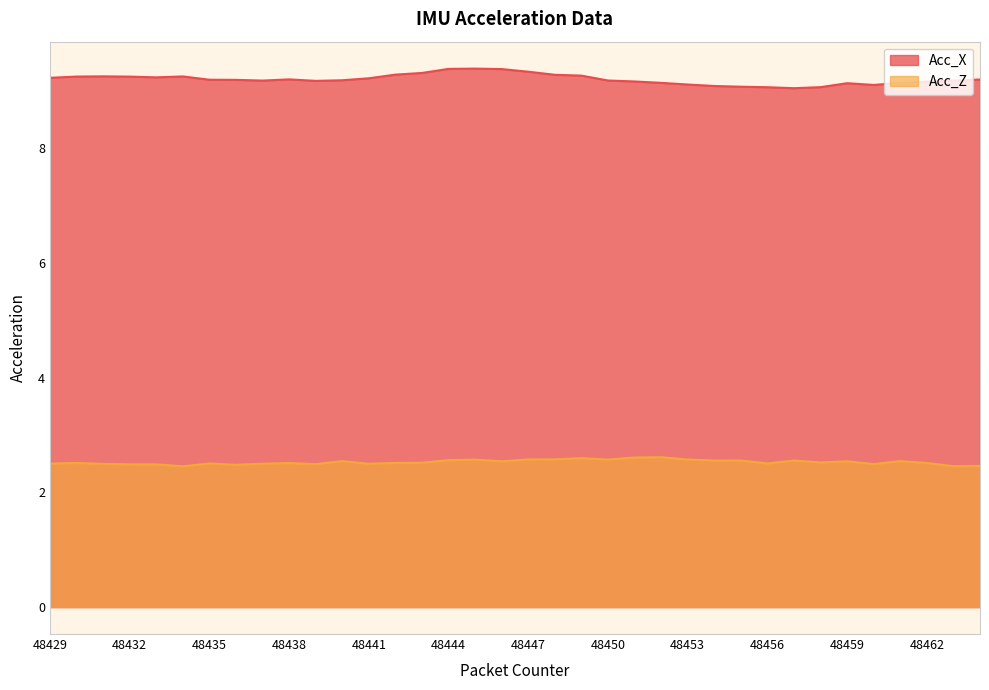

How many lines are shown in the chart?

2